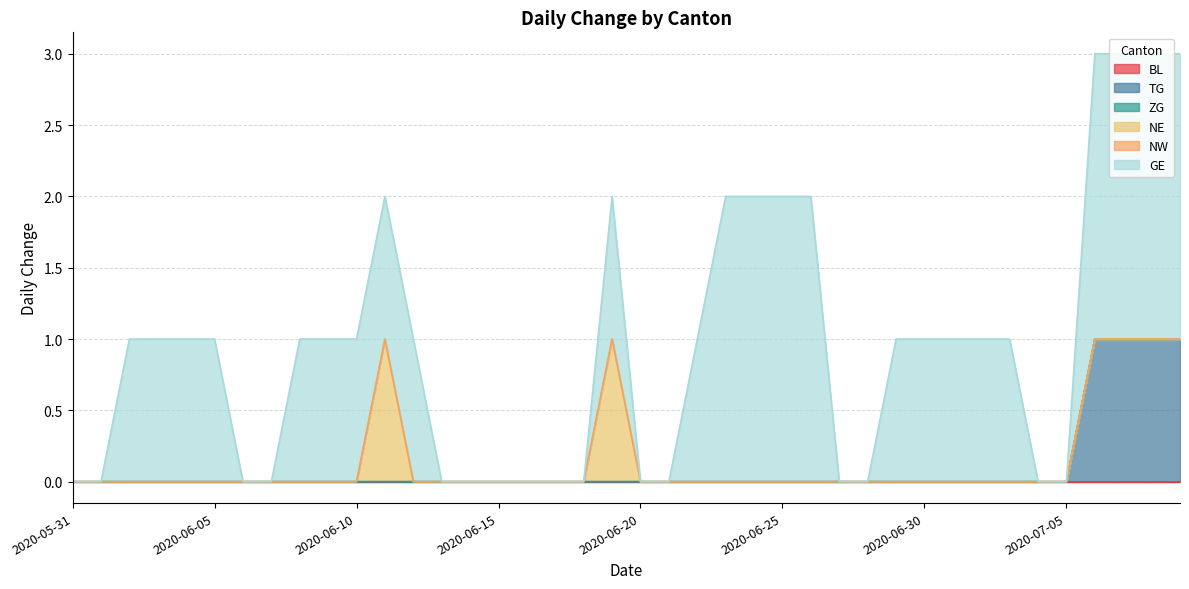

Which series has the largest range (max minus min)?

GE